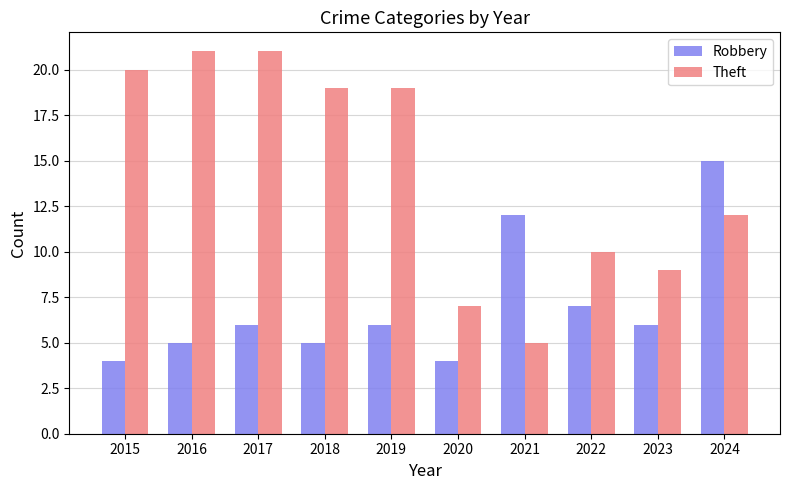

What is the sum of all Robbery values?

70